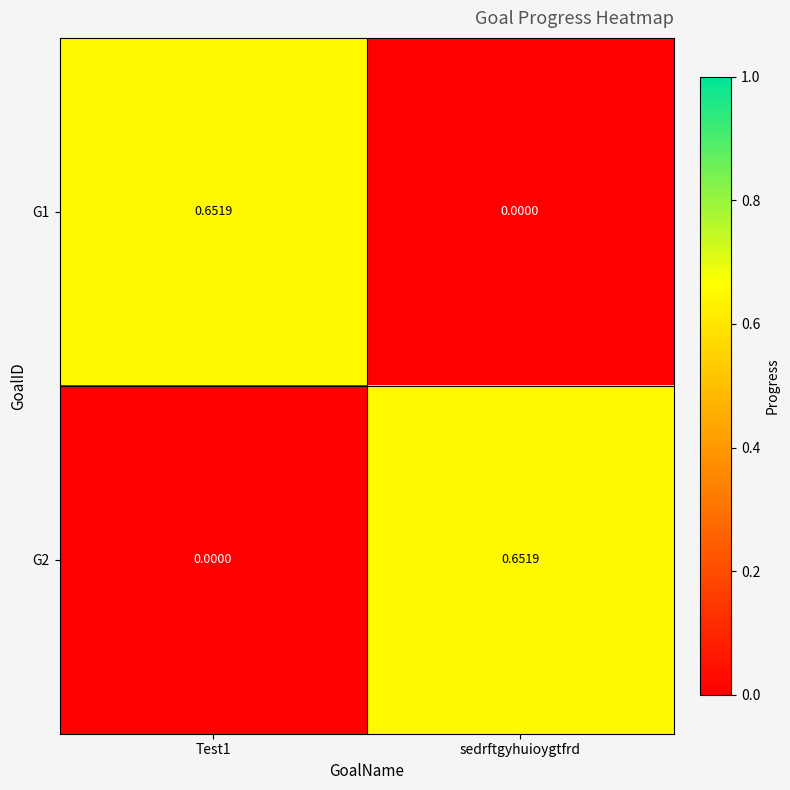

How many values in G1 are above zero?

1